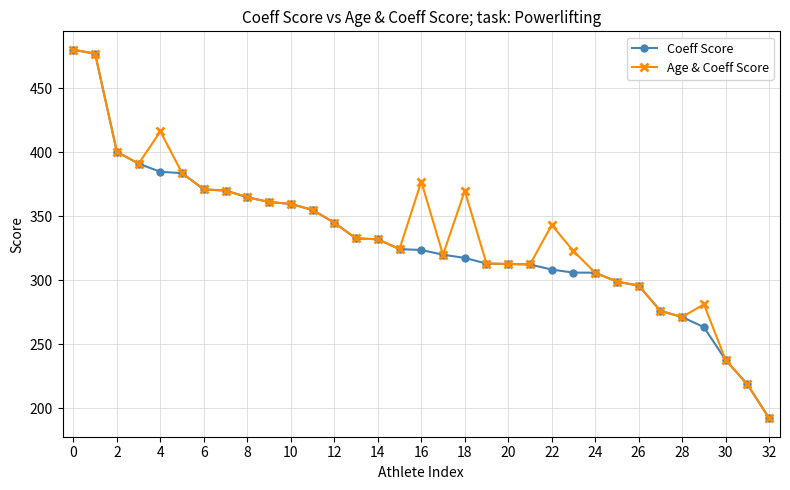

True or false: Age & Coeff Score has more than 1 points higher than both neighbors.

True